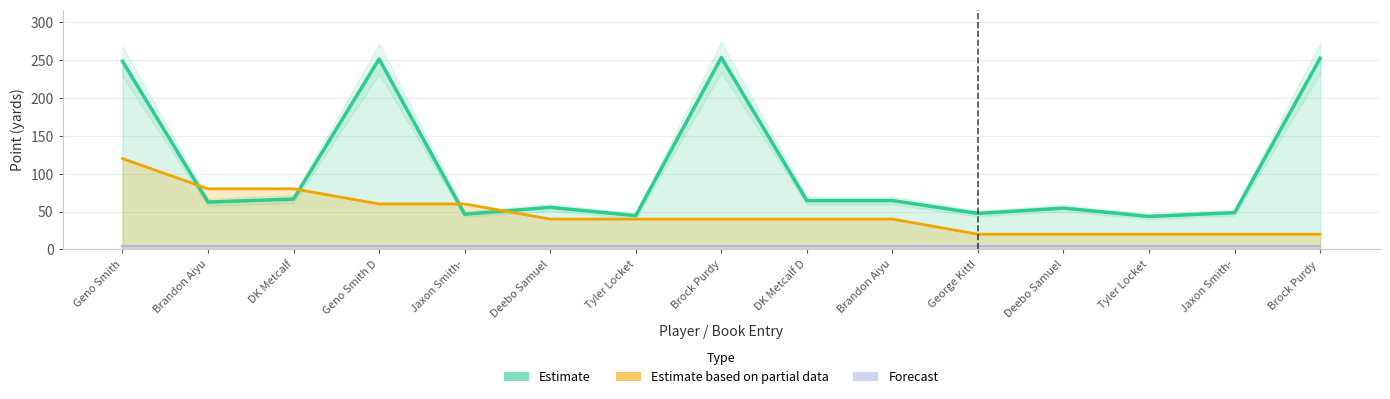

What is the difference between the maximum and minimum values in the Estimate based on partial data series?

100.0